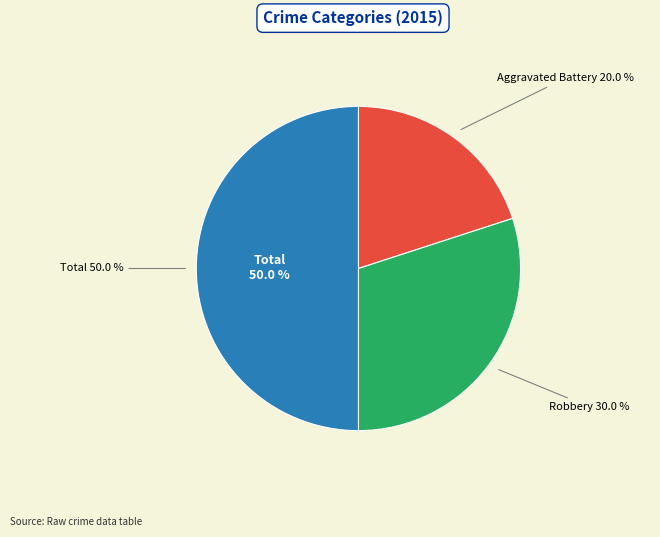

Which category has the biggest portion of the pie?

Total